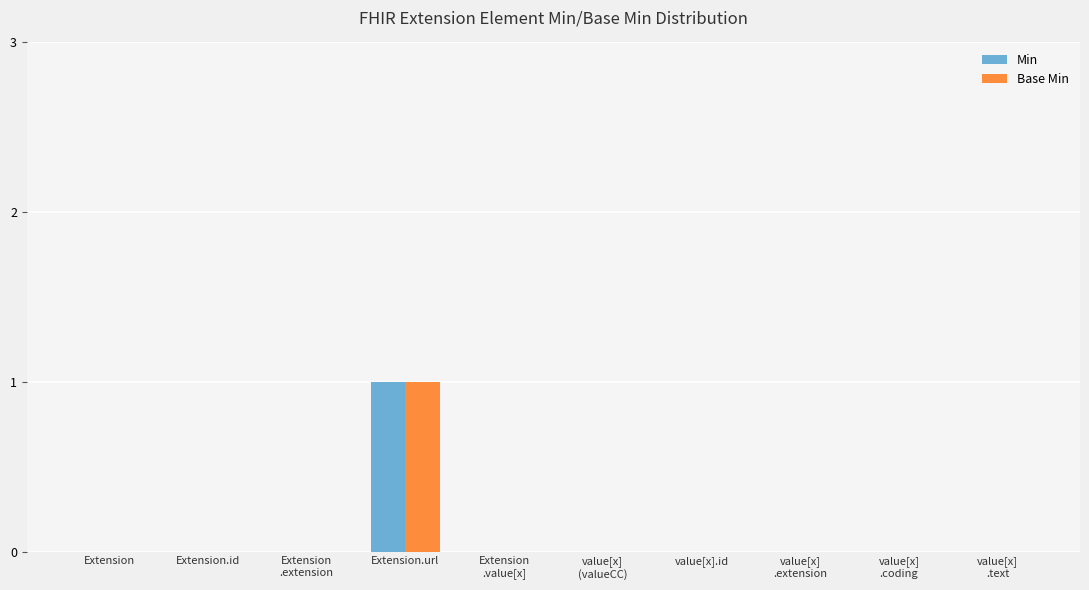

Reading right to left, transcribe all the data shown in this chart.

Min: value[x]
.text=0	value[x]
.coding=0	value[x]
.extension=0	value[x].id=0	value[x]
(valueCC)=0	Extension
.value[x]=0	Extension.url=1	Extension
.extension=0	Extension.id=0	Extension=0
Base Min: value[x]
.text=0	value[x]
.coding=0	value[x]
.extension=0	value[x].id=0	value[x]
(valueCC)=0	Extension
.value[x]=0	Extension.url=1	Extension
.extension=0	Extension.id=0	Extension=0